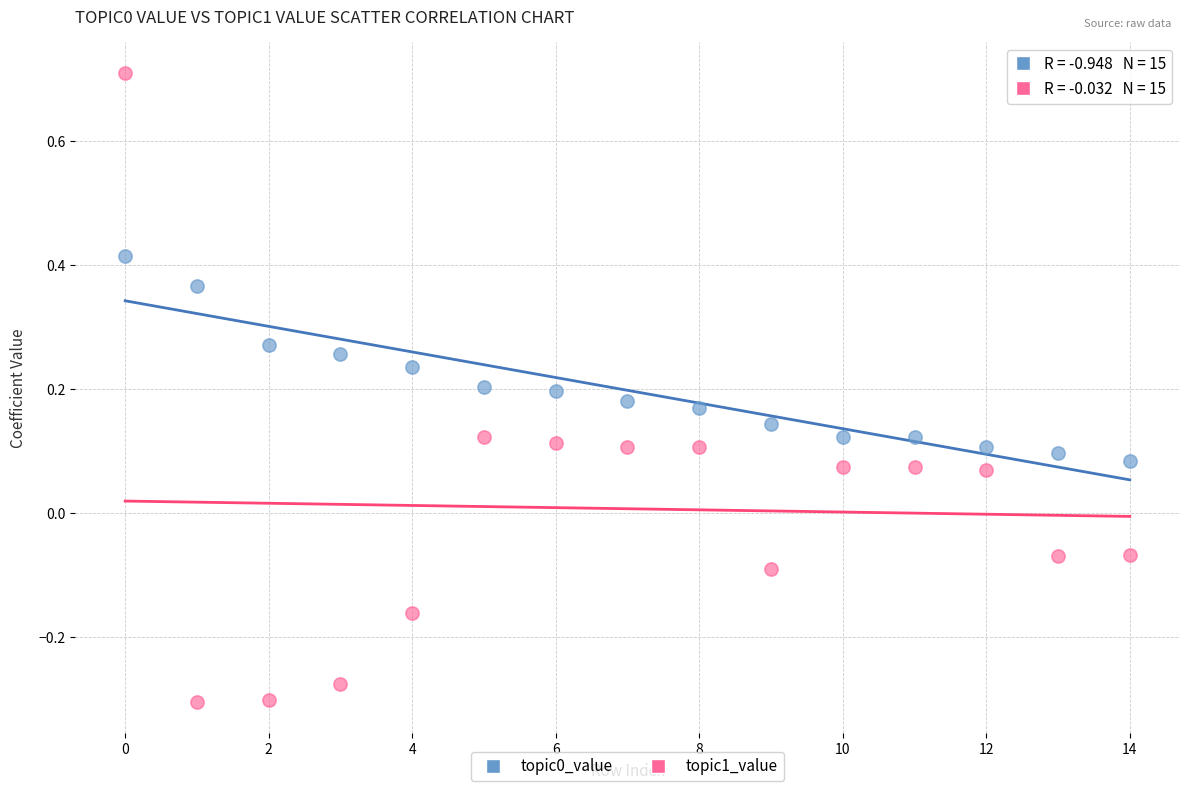

Which series reaches the minimum Y coordinate?

topic1_value